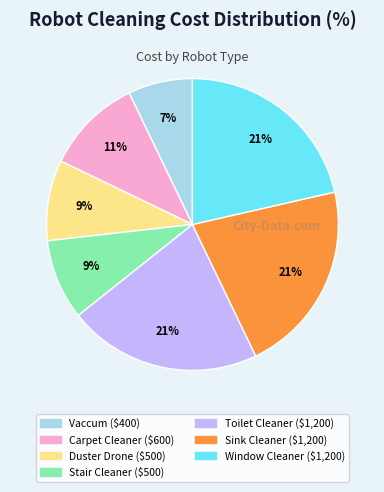

To the nearest percent, what percentage of the pie is Vaccum?

7%